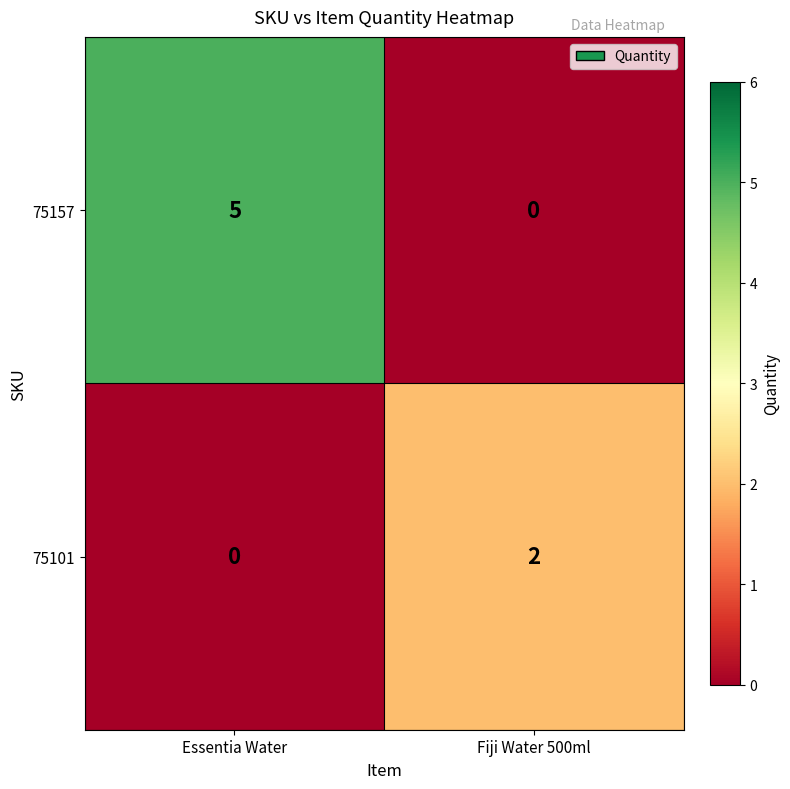

At which label is 75101 closest to 1?

Essentia Water